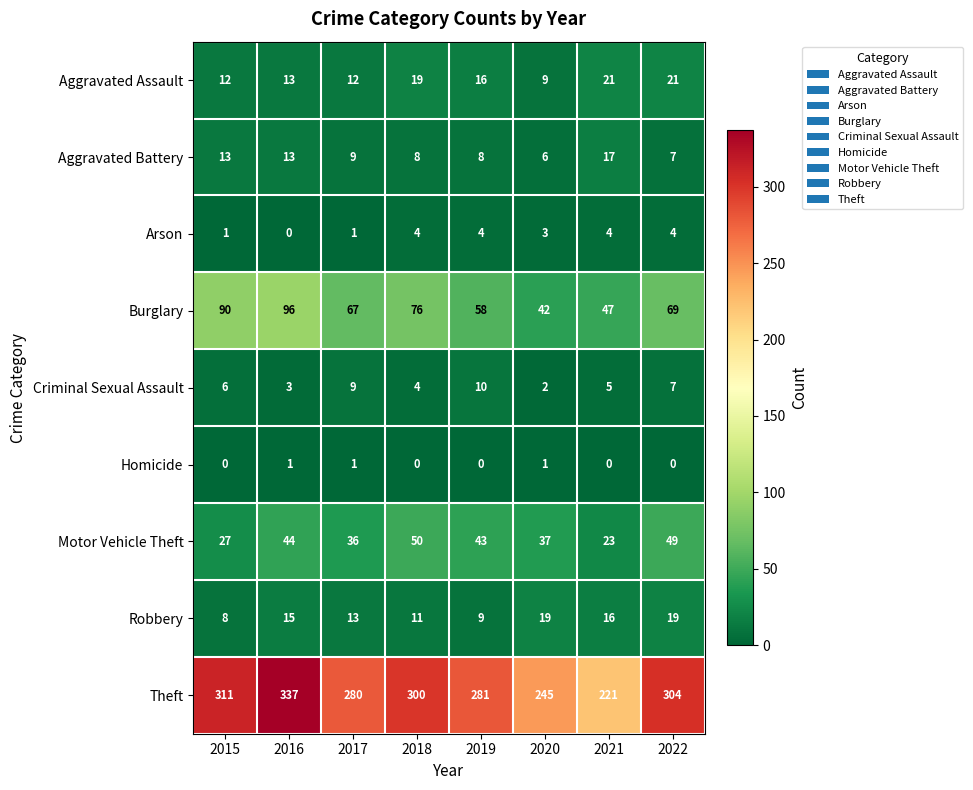

True or false: Aggravated Battery has a value of 21 at 2016.

False